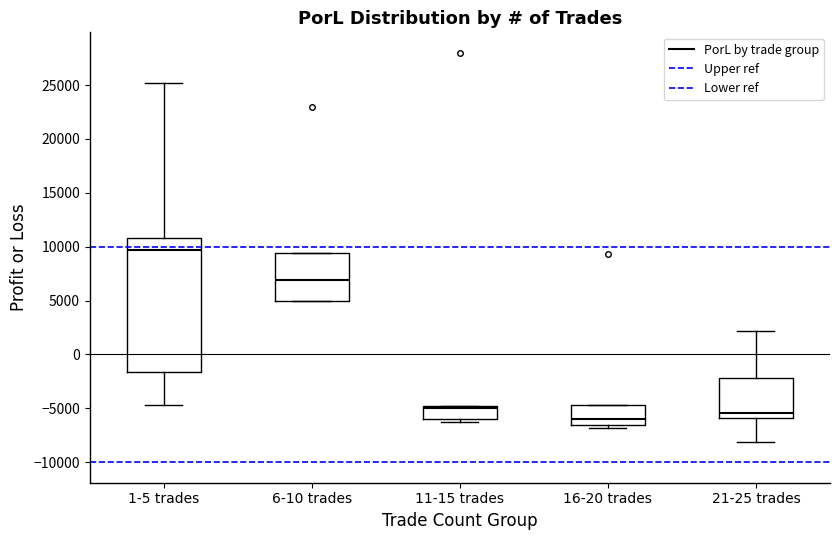

Reading left to right, read every box against the y-axis: the position of its median line, the range the box covers, and the ends of its whiskers. The values are not printed on the chart, so give them approximately, as read against the axis.

1-5 trades: median 9500, box -1500 to 11000, whiskers -4500 to 25000
6-10 trades: median 7000, box 5000 to 9500, whiskers 5000 to 9500
11-15 trades: median -5000 (just below the box's upper edge), box -6000 to -5000, whiskers -6500 to -5000
16-20 trades: median -6000, box -6500 to -4500, whiskers -7000 to -4500
21-25 trades: median -5500, box -6000 to -2000, whiskers -8000 to 2000